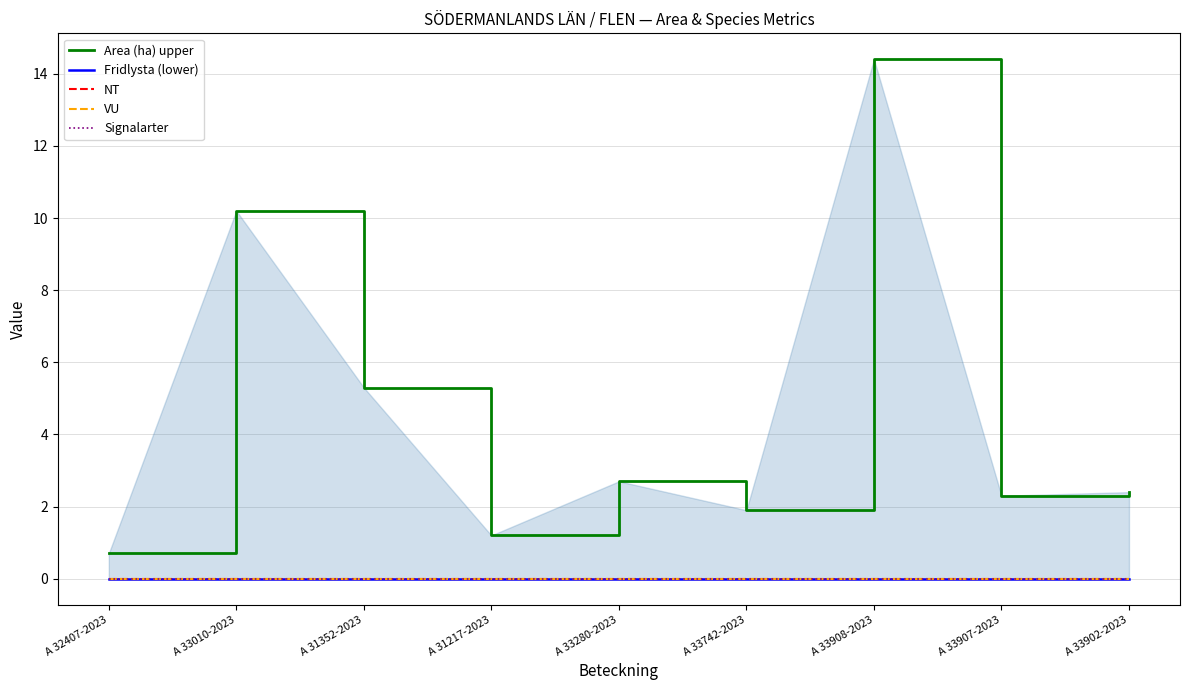

Reading left to right, extract all data points from this chart.

Area (ha) upper: A 32407-2023=0.7	A 33010-2023=10.2	A 31352-2023=5.3	A 31217-2023=1.2	A 33280-2023=2.7	A 33742-2023=1.9	A 33908-2023=14.4	A 33907-2023=2.3	A 33902-2023=2.4
Fridlysta (lower): A 32407-2023=0.0	A 33010-2023=0.0	A 31352-2023=0.0	A 31217-2023=0.0	A 33280-2023=0.0	A 33742-2023=0.0	A 33908-2023=0.0	A 33907-2023=0.0	A 33902-2023=0.0
NT: A 32407-2023=0.0	A 33010-2023=0.0	A 31352-2023=0.0	A 31217-2023=0.0	A 33280-2023=0.0	A 33742-2023=0.0	A 33908-2023=0.0	A 33907-2023=0.0	A 33902-2023=0.0
VU: A 32407-2023=0.0	A 33010-2023=0.0	A 31352-2023=0.0	A 31217-2023=0.0	A 33280-2023=0.0	A 33742-2023=0.0	A 33908-2023=0.0	A 33907-2023=0.0	A 33902-2023=0.0
Signalarter: A 32407-2023=0.0	A 33010-2023=0.0	A 31352-2023=0.0	A 31217-2023=0.0	A 33280-2023=0.0	A 33742-2023=0.0	A 33908-2023=0.0	A 33907-2023=0.0	A 33902-2023=0.0